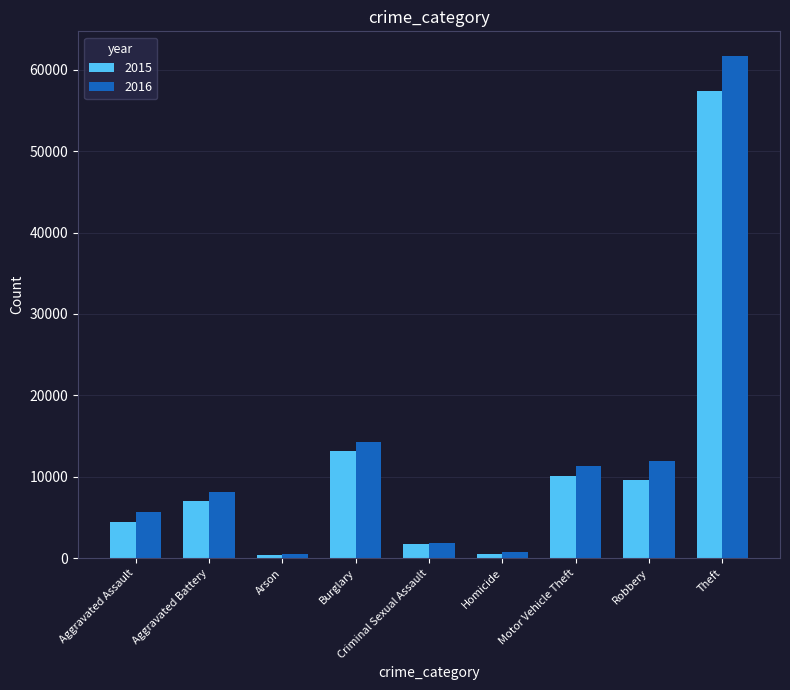

What is the spread (max minus min) of values at Motor Vehicle Theft?

1217